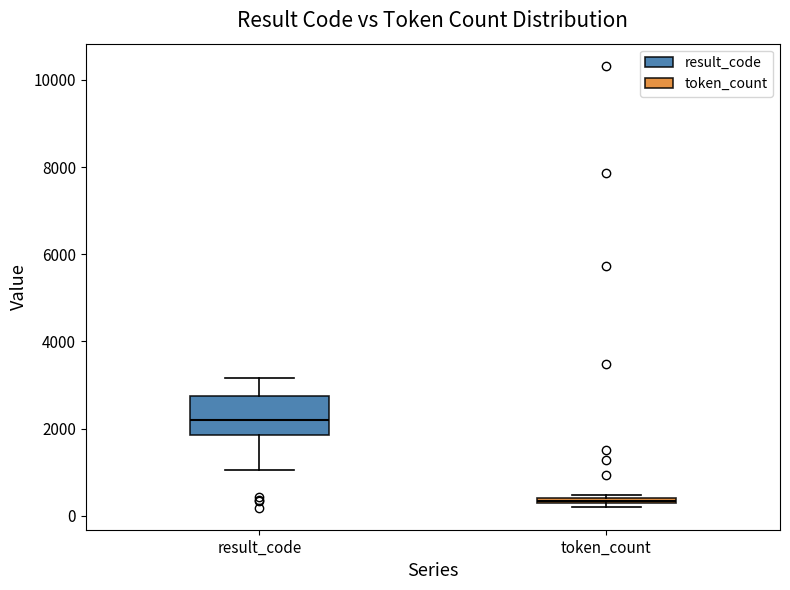

Which box has the lowest median line?

token_count